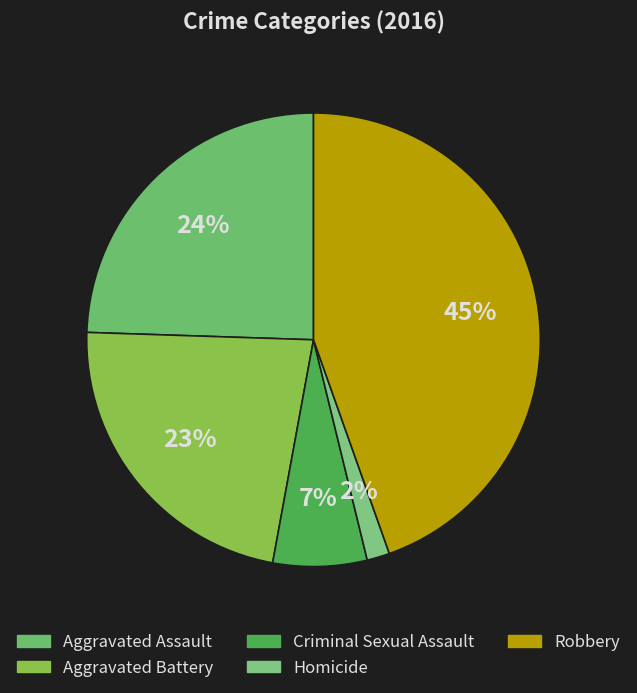

Rank the categories by value from lowest to highest.

Homicide, Criminal Sexual Assault, Aggravated Battery, Aggravated Assault, Robbery